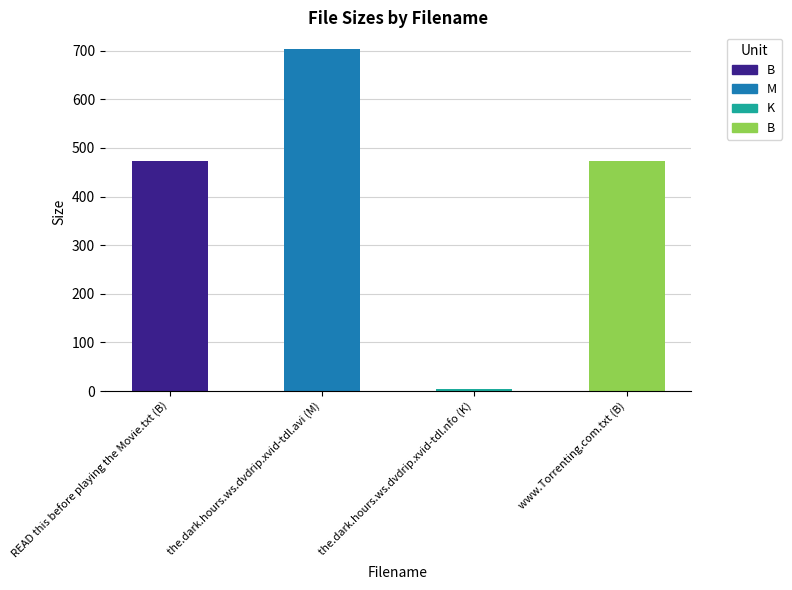

What is the sum of all values?

1653.6